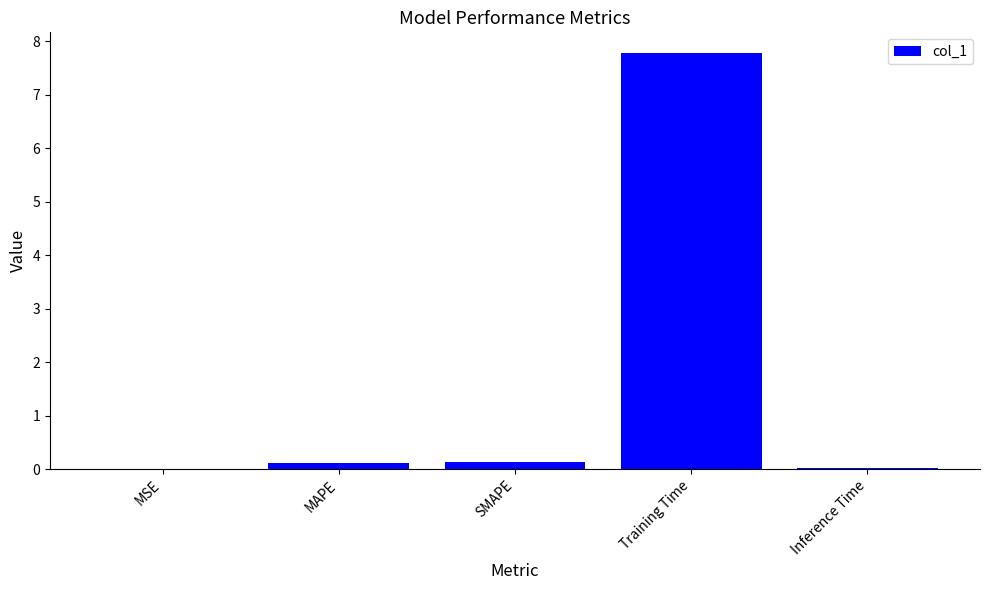

The value at Inference Time is 0.0. True or false?

True